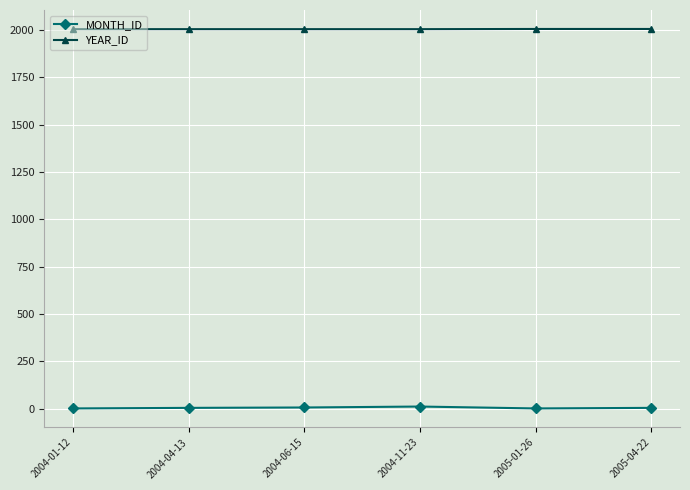

Is the value of YEAR_ID at 2004-04-13 greater than the value of MONTH_ID at 2004-11-23?

Yes